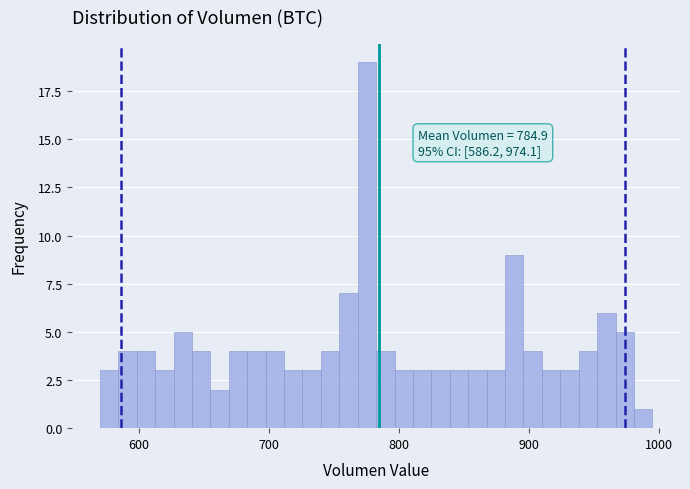

Read against the x-axis, roughly where is the centre of the tallest bar?

780